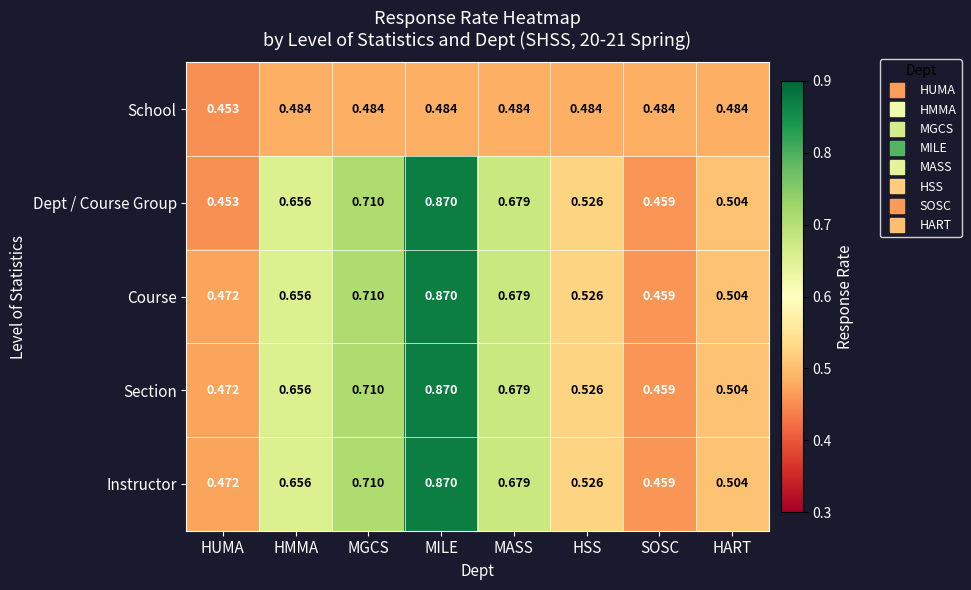

Where is Course nearest to the value 0?

SOSC